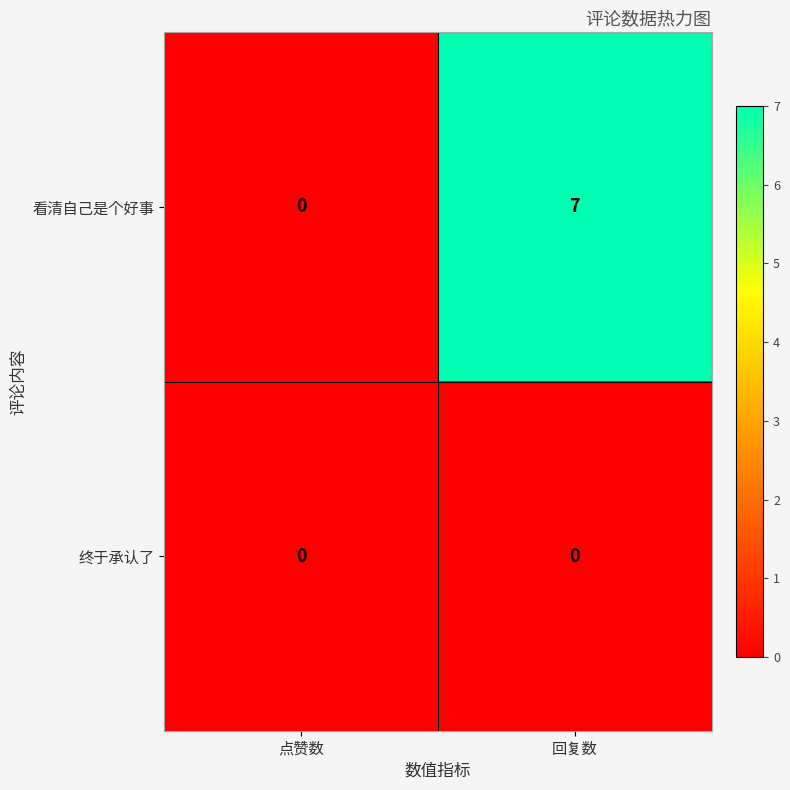

Reading right to left, extract all data points from this chart.

看清自己是个好事: 7	0
终于承认了: 0	0